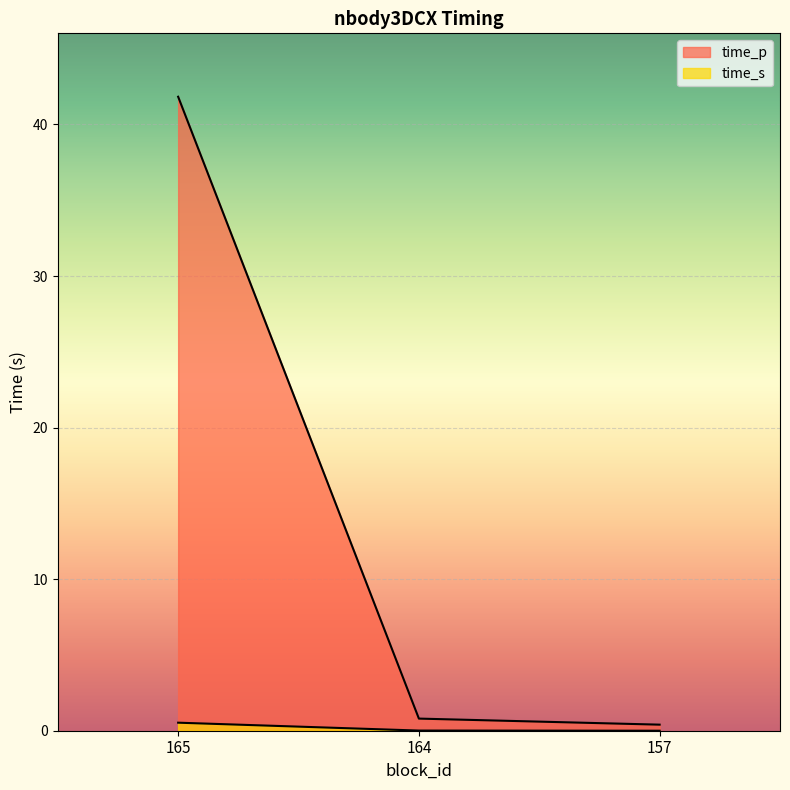

Reading right to left, transcribe all the data shown in this chart.

time_p: 0.4	0.8	41.8
time_s: 0.0	0.0	0.5